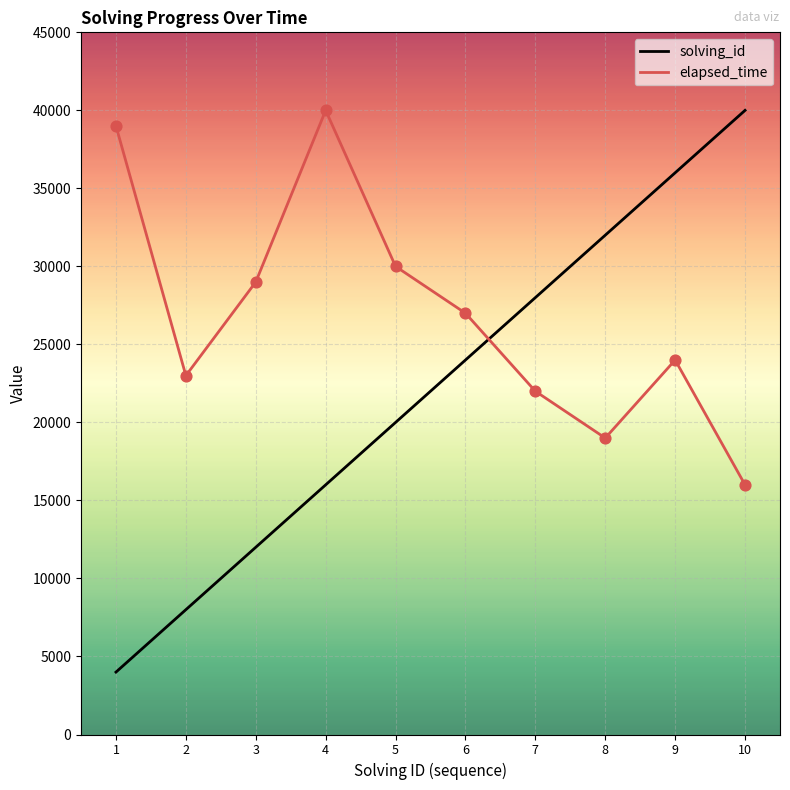

Which series has the largest range (max minus min)?

solving_id